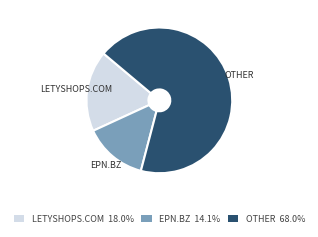

Approximately how many times larger is the value at OTHER 68.0% compared to LETYSHOPS.COM 18.0%?

3.8